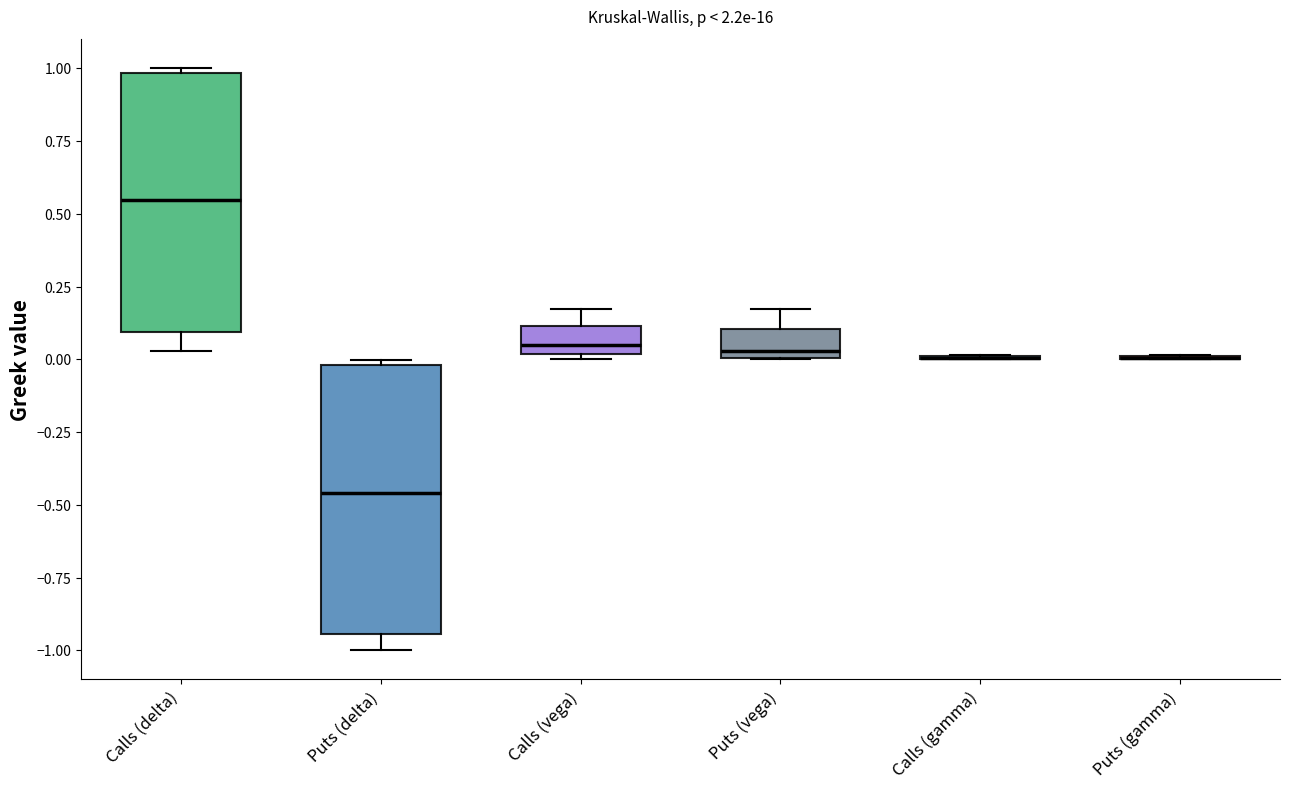

Reading left to right, read every box against the y-axis: the position of its median line, the range the box covers, and the ends of its whiskers. The values are not printed on the chart, so give them approximately, as read against the axis.

Calls (delta): median 0.55, box 0.10 to 1.00, whiskers 0.05 to 1.00 (just above the box's upper edge)
Puts (delta): median -0.45, box -0.95 to 0.00, whiskers -1.00 to 0.00 (just above the box's upper edge)
Calls (vega): median 0.05, box 0.00 to 0.10, whiskers 0.00 (just below the box's lower edge) to 0.15
Puts (vega): median 0.05, box 0.00 to 0.10, whiskers 0.00 to 0.15
Calls (gamma): box collapsed to a line at 0.00, whiskers 0.00 to 0.00
Puts (gamma): box collapsed to a line at 0.00, whiskers 0.00 to 0.00